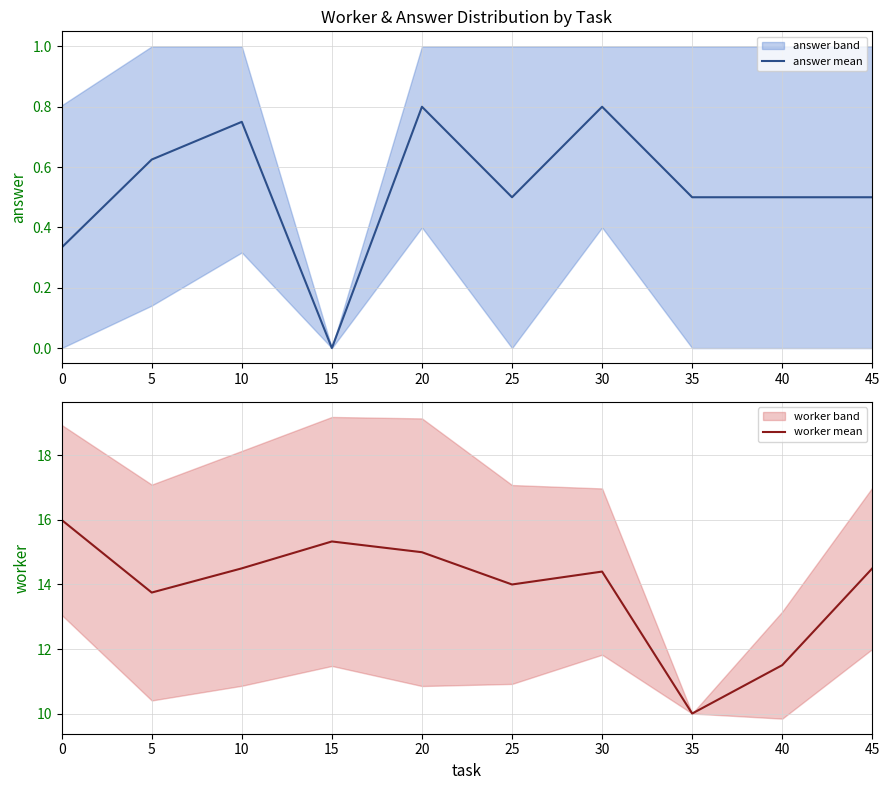

What is the value of the worker mean point at the 10th from the left?

14.5